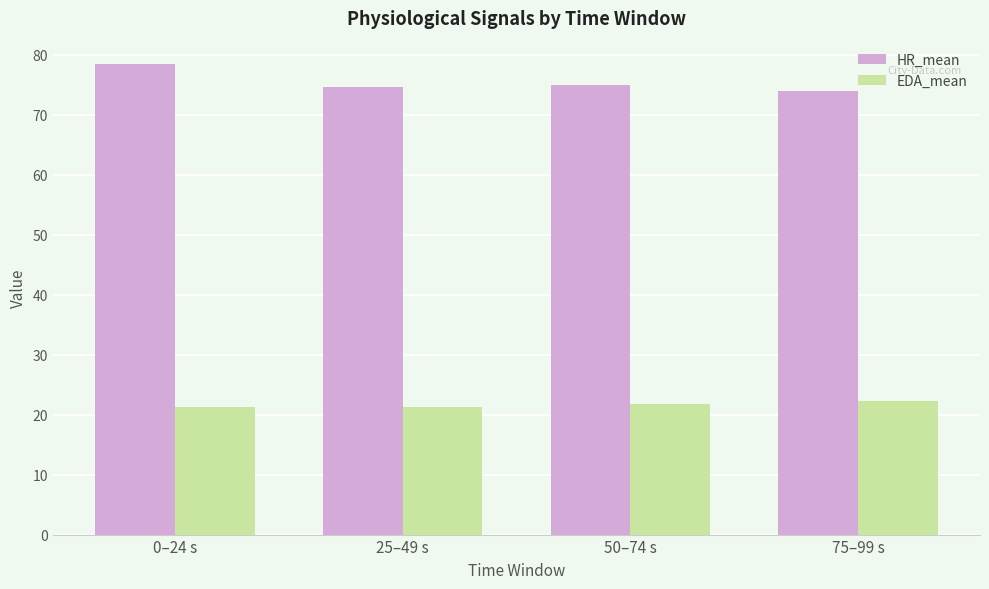

What is the value of the HR_mean bar at the 2nd from the left?

74.6